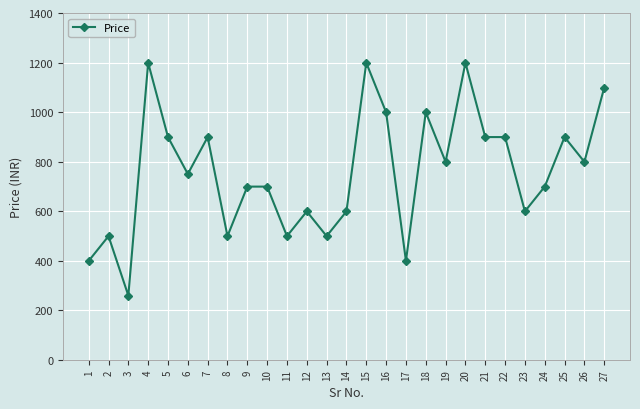

What is the greatest value displayed?

1199